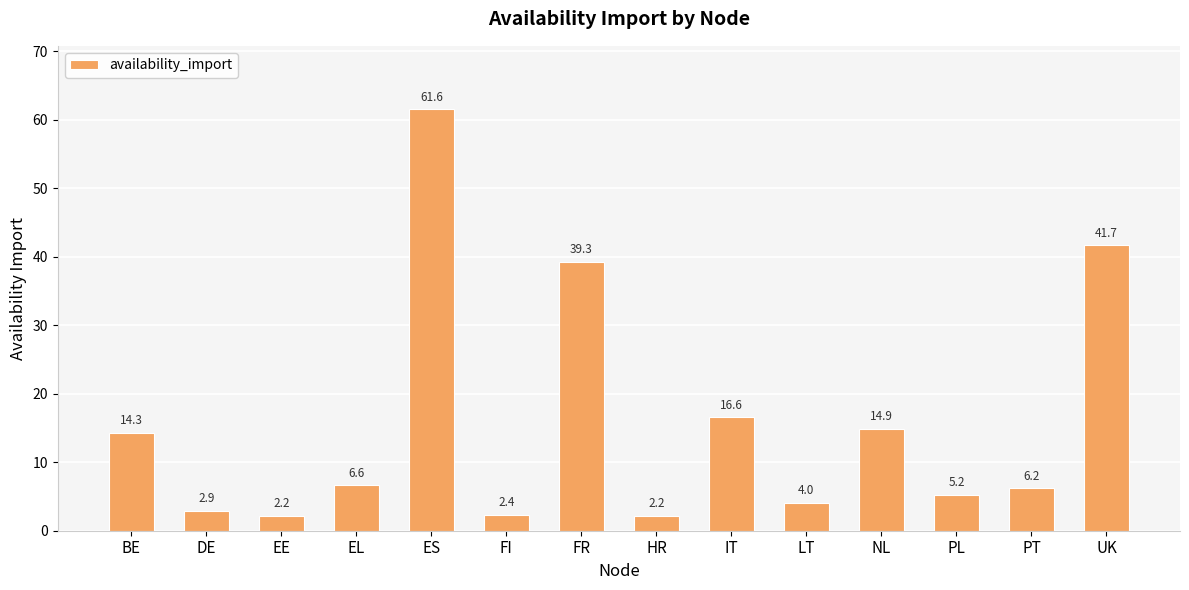

How many bars are there in total?

14